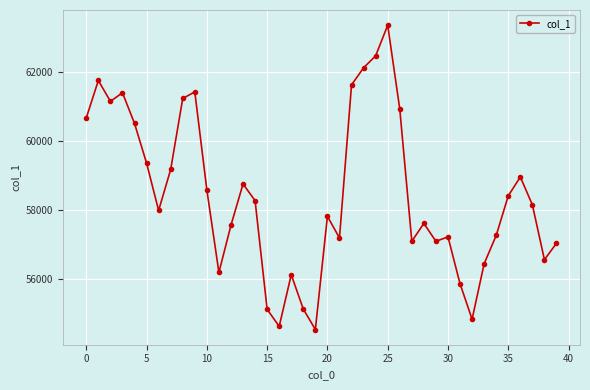

What is the value of the 30th point from the left?

57095